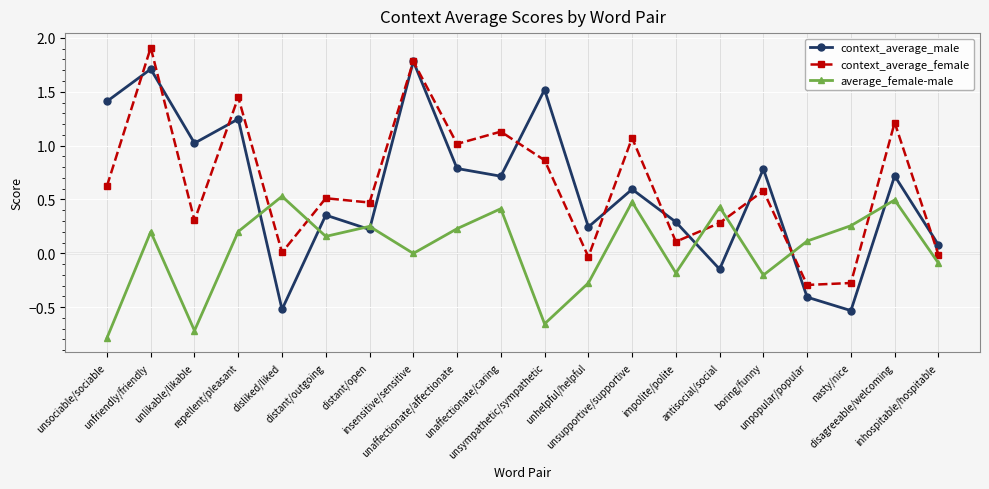

What position from the right is unaffectionate/affectionate?

12